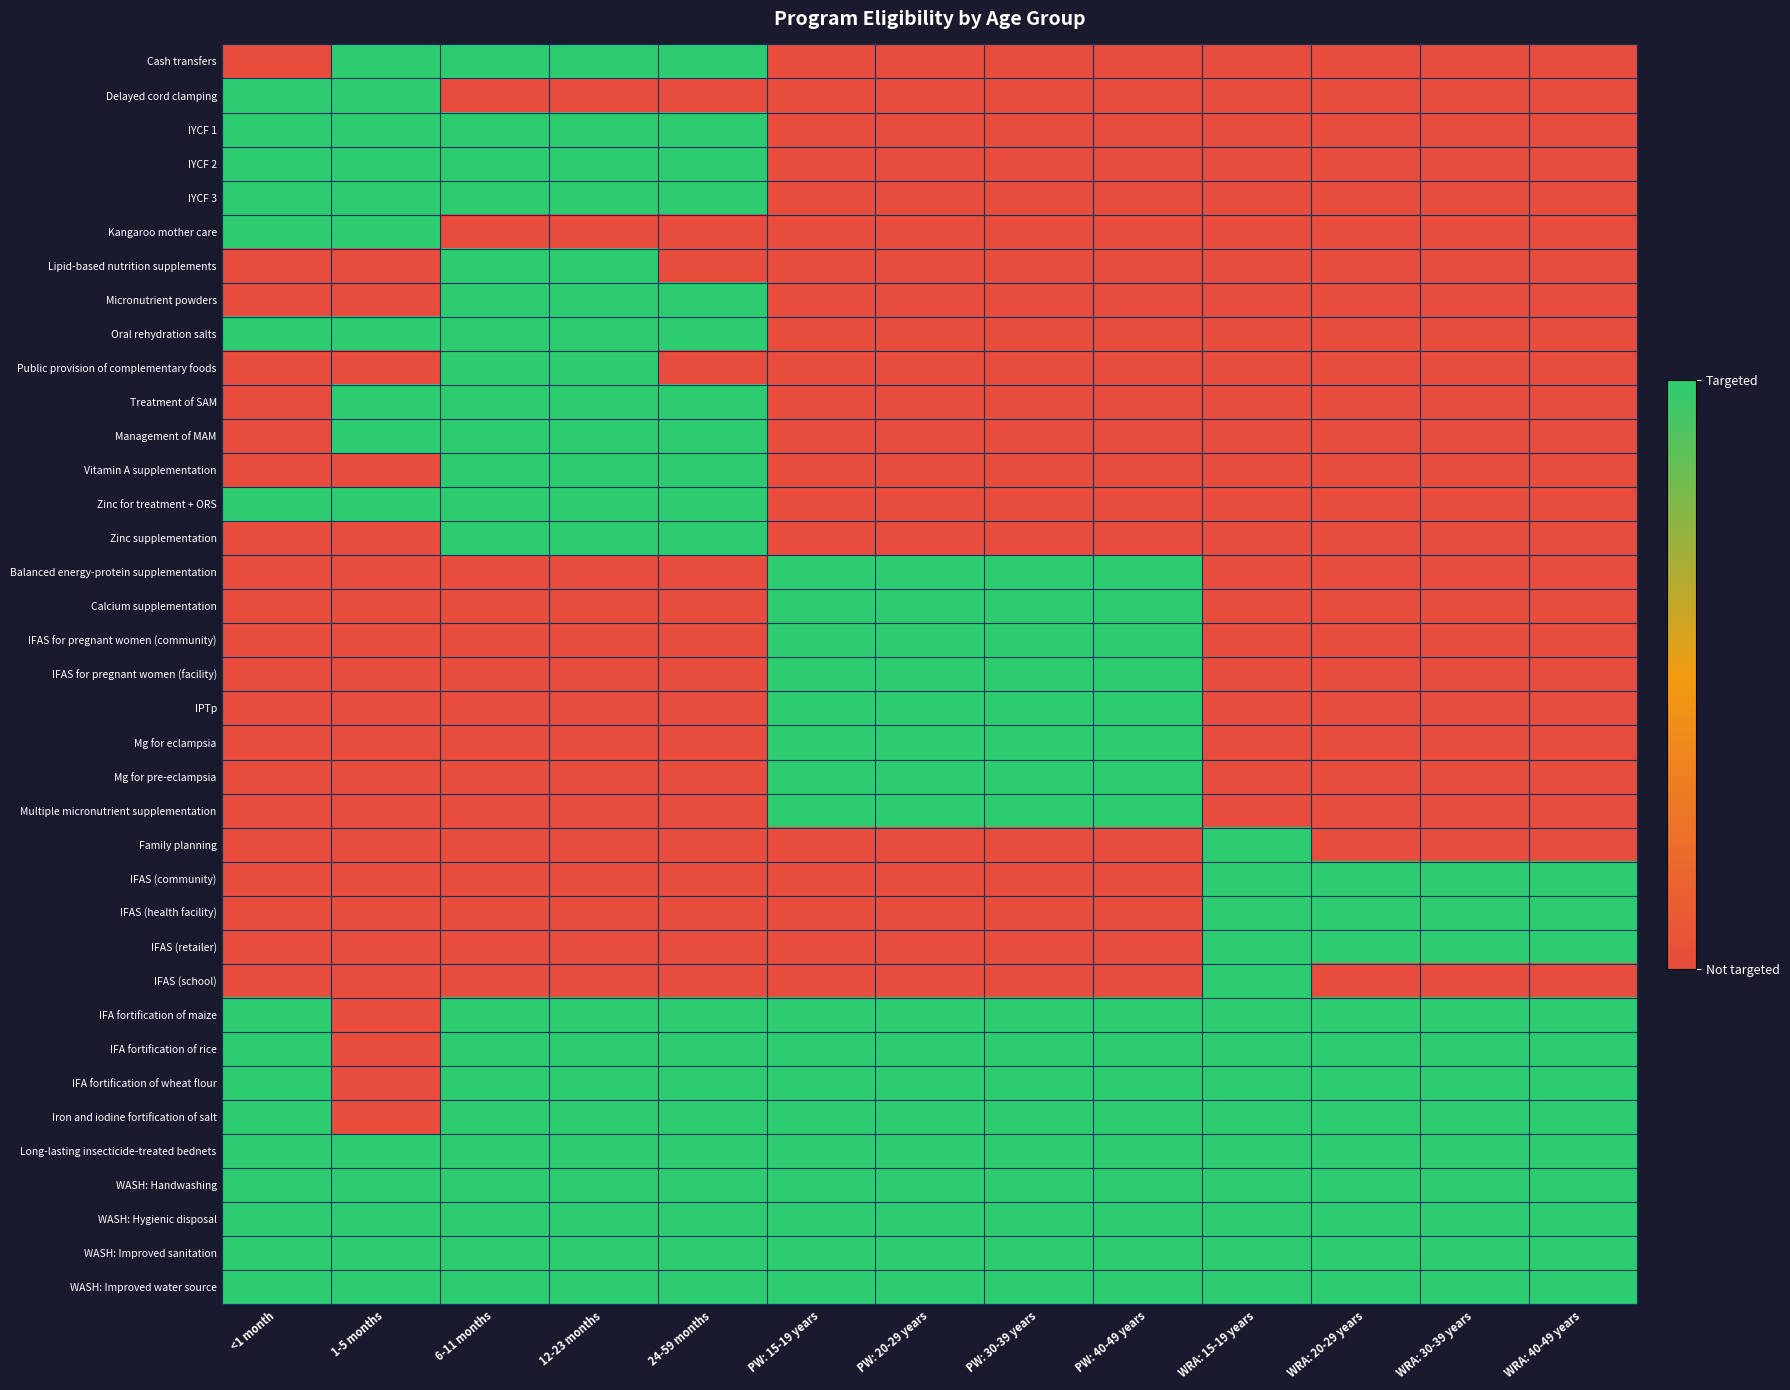

Reading right to left, extract all data points from this chart.

Cash transfers: WRA: 40-49 years=0	WRA: 30-39 years=0	WRA: 20-29 years=0	WRA: 15-19 years=0	PW: 40-49 years=0	PW: 30-39 years=0	PW: 20-29 years=0	PW: 15-19 years=0	24-59 months=1	12-23 months=1	6-11 months=1	1-5 months=1	<1 month=0
Delayed cord clamping: WRA: 40-49 years=0	WRA: 30-39 years=0	WRA: 20-29 years=0	WRA: 15-19 years=0	PW: 40-49 years=0	PW: 30-39 years=0	PW: 20-29 years=0	PW: 15-19 years=0	24-59 months=0	12-23 months=0	6-11 months=0	1-5 months=1	<1 month=1
IYCF 1: WRA: 40-49 years=0	WRA: 30-39 years=0	WRA: 20-29 years=0	WRA: 15-19 years=0	PW: 40-49 years=0	PW: 30-39 years=0	PW: 20-29 years=0	PW: 15-19 years=0	24-59 months=1	12-23 months=1	6-11 months=1	1-5 months=1	<1 month=1
IYCF 2: WRA: 40-49 years=0	WRA: 30-39 years=0	WRA: 20-29 years=0	WRA: 15-19 years=0	PW: 40-49 years=0	PW: 30-39 years=0	PW: 20-29 years=0	PW: 15-19 years=0	24-59 months=1	12-23 months=1	6-11 months=1	1-5 months=1	<1 month=1
IYCF 3: WRA: 40-49 years=0	WRA: 30-39 years=0	WRA: 20-29 years=0	WRA: 15-19 years=0	PW: 40-49 years=0	PW: 30-39 years=0	PW: 20-29 years=0	PW: 15-19 years=0	24-59 months=1	12-23 months=1	6-11 months=1	1-5 months=1	<1 month=1
Kangaroo mother care: WRA: 40-49 years=0	WRA: 30-39 years=0	WRA: 20-29 years=0	WRA: 15-19 years=0	PW: 40-49 years=0	PW: 30-39 years=0	PW: 20-29 years=0	PW: 15-19 years=0	24-59 months=0	12-23 months=0	6-11 months=0	1-5 months=1	<1 month=1
Lipid-based nutrition supplements: WRA: 40-49 years=0	WRA: 30-39 years=0	WRA: 20-29 years=0	WRA: 15-19 years=0	PW: 40-49 years=0	PW: 30-39 years=0	PW: 20-29 years=0	PW: 15-19 years=0	24-59 months=0	12-23 months=1	6-11 months=1	1-5 months=0	<1 month=0
Micronutrient powders: WRA: 40-49 years=0	WRA: 30-39 years=0	WRA: 20-29 years=0	WRA: 15-19 years=0	PW: 40-49 years=0	PW: 30-39 years=0	PW: 20-29 years=0	PW: 15-19 years=0	24-59 months=1	12-23 months=1	6-11 months=1	1-5 months=0	<1 month=0
Oral rehydration salts: WRA: 40-49 years=0	WRA: 30-39 years=0	WRA: 20-29 years=0	WRA: 15-19 years=0	PW: 40-49 years=0	PW: 30-39 years=0	PW: 20-29 years=0	PW: 15-19 years=0	24-59 months=1	12-23 months=1	6-11 months=1	1-5 months=1	<1 month=1
Public provision of complementary foods: WRA: 40-49 years=0	WRA: 30-39 years=0	WRA: 20-29 years=0	WRA: 15-19 years=0	PW: 40-49 years=0	PW: 30-39 years=0	PW: 20-29 years=0	PW: 15-19 years=0	24-59 months=0	12-23 months=1	6-11 months=1	1-5 months=0	<1 month=0
Treatment of SAM: WRA: 40-49 years=0	WRA: 30-39 years=0	WRA: 20-29 years=0	WRA: 15-19 years=0	PW: 40-49 years=0	PW: 30-39 years=0	PW: 20-29 years=0	PW: 15-19 years=0	24-59 months=1	12-23 months=1	6-11 months=1	1-5 months=1	<1 month=0
Management of MAM: WRA: 40-49 years=0	WRA: 30-39 years=0	WRA: 20-29 years=0	WRA: 15-19 years=0	PW: 40-49 years=0	PW: 30-39 years=0	PW: 20-29 years=0	PW: 15-19 years=0	24-59 months=1	12-23 months=1	6-11 months=1	1-5 months=1	<1 month=0
Vitamin A supplementation: WRA: 40-49 years=0	WRA: 30-39 years=0	WRA: 20-29 years=0	WRA: 15-19 years=0	PW: 40-49 years=0	PW: 30-39 years=0	PW: 20-29 years=0	PW: 15-19 years=0	24-59 months=1	12-23 months=1	6-11 months=1	1-5 months=0	<1 month=0
Zinc for treatment + ORS: WRA: 40-49 years=0	WRA: 30-39 years=0	WRA: 20-29 years=0	WRA: 15-19 years=0	PW: 40-49 years=0	PW: 30-39 years=0	PW: 20-29 years=0	PW: 15-19 years=0	24-59 months=1	12-23 months=1	6-11 months=1	1-5 months=1	<1 month=1
Zinc supplementation: WRA: 40-49 years=0	WRA: 30-39 years=0	WRA: 20-29 years=0	WRA: 15-19 years=0	PW: 40-49 years=0	PW: 30-39 years=0	PW: 20-29 years=0	PW: 15-19 years=0	24-59 months=1	12-23 months=1	6-11 months=1	1-5 months=0	<1 month=0
Balanced energy-protein supplementation: WRA: 40-49 years=0	WRA: 30-39 years=0	WRA: 20-29 years=0	WRA: 15-19 years=0	PW: 40-49 years=1	PW: 30-39 years=1	PW: 20-29 years=1	PW: 15-19 years=1	24-59 months=0	12-23 months=0	6-11 months=0	1-5 months=0	<1 month=0
Calcium supplementation: WRA: 40-49 years=0	WRA: 30-39 years=0	WRA: 20-29 years=0	WRA: 15-19 years=0	PW: 40-49 years=1	PW: 30-39 years=1	PW: 20-29 years=1	PW: 15-19 years=1	24-59 months=0	12-23 months=0	6-11 months=0	1-5 months=0	<1 month=0
IFAS for pregnant women (community): WRA: 40-49 years=0	WRA: 30-39 years=0	WRA: 20-29 years=0	WRA: 15-19 years=0	PW: 40-49 years=1	PW: 30-39 years=1	PW: 20-29 years=1	PW: 15-19 years=1	24-59 months=0	12-23 months=0	6-11 months=0	1-5 months=0	<1 month=0
IFAS for pregnant women (facility): WRA: 40-49 years=0	WRA: 30-39 years=0	WRA: 20-29 years=0	WRA: 15-19 years=0	PW: 40-49 years=1	PW: 30-39 years=1	PW: 20-29 years=1	PW: 15-19 years=1	24-59 months=0	12-23 months=0	6-11 months=0	1-5 months=0	<1 month=0
IPTp: WRA: 40-49 years=0	WRA: 30-39 years=0	WRA: 20-29 years=0	WRA: 15-19 years=0	PW: 40-49 years=1	PW: 30-39 years=1	PW: 20-29 years=1	PW: 15-19 years=1	24-59 months=0	12-23 months=0	6-11 months=0	1-5 months=0	<1 month=0
Mg for eclampsia: WRA: 40-49 years=0	WRA: 30-39 years=0	WRA: 20-29 years=0	WRA: 15-19 years=0	PW: 40-49 years=1	PW: 30-39 years=1	PW: 20-29 years=1	PW: 15-19 years=1	24-59 months=0	12-23 months=0	6-11 months=0	1-5 months=0	<1 month=0
Mg for pre-eclampsia: WRA: 40-49 years=0	WRA: 30-39 years=0	WRA: 20-29 years=0	WRA: 15-19 years=0	PW: 40-49 years=1	PW: 30-39 years=1	PW: 20-29 years=1	PW: 15-19 years=1	24-59 months=0	12-23 months=0	6-11 months=0	1-5 months=0	<1 month=0
Multiple micronutrient supplementation: WRA: 40-49 years=0	WRA: 30-39 years=0	WRA: 20-29 years=0	WRA: 15-19 years=0	PW: 40-49 years=1	PW: 30-39 years=1	PW: 20-29 years=1	PW: 15-19 years=1	24-59 months=0	12-23 months=0	6-11 months=0	1-5 months=0	<1 month=0
Family planning: WRA: 40-49 years=0	WRA: 30-39 years=0	WRA: 20-29 years=0	WRA: 15-19 years=1	PW: 40-49 years=0	PW: 30-39 years=0	PW: 20-29 years=0	PW: 15-19 years=0	24-59 months=0	12-23 months=0	6-11 months=0	1-5 months=0	<1 month=0
IFAS (community): WRA: 40-49 years=1	WRA: 30-39 years=1	WRA: 20-29 years=1	WRA: 15-19 years=1	PW: 40-49 years=0	PW: 30-39 years=0	PW: 20-29 years=0	PW: 15-19 years=0	24-59 months=0	12-23 months=0	6-11 months=0	1-5 months=0	<1 month=0
IFAS (health facility): WRA: 40-49 years=1	WRA: 30-39 years=1	WRA: 20-29 years=1	WRA: 15-19 years=1	PW: 40-49 years=0	PW: 30-39 years=0	PW: 20-29 years=0	PW: 15-19 years=0	24-59 months=0	12-23 months=0	6-11 months=0	1-5 months=0	<1 month=0
IFAS (retailer): WRA: 40-49 years=1	WRA: 30-39 years=1	WRA: 20-29 years=1	WRA: 15-19 years=1	PW: 40-49 years=0	PW: 30-39 years=0	PW: 20-29 years=0	PW: 15-19 years=0	24-59 months=0	12-23 months=0	6-11 months=0	1-5 months=0	<1 month=0
IFAS (school): WRA: 40-49 years=0	WRA: 30-39 years=0	WRA: 20-29 years=0	WRA: 15-19 years=1	PW: 40-49 years=0	PW: 30-39 years=0	PW: 20-29 years=0	PW: 15-19 years=0	24-59 months=0	12-23 months=0	6-11 months=0	1-5 months=0	<1 month=0
IFA fortification of maize: WRA: 40-49 years=1	WRA: 30-39 years=1	WRA: 20-29 years=1	WRA: 15-19 years=1	PW: 40-49 years=1	PW: 30-39 years=1	PW: 20-29 years=1	PW: 15-19 years=1	24-59 months=1	12-23 months=1	6-11 months=1	1-5 months=0	<1 month=1
IFA fortification of rice: WRA: 40-49 years=1	WRA: 30-39 years=1	WRA: 20-29 years=1	WRA: 15-19 years=1	PW: 40-49 years=1	PW: 30-39 years=1	PW: 20-29 years=1	PW: 15-19 years=1	24-59 months=1	12-23 months=1	6-11 months=1	1-5 months=0	<1 month=1
IFA fortification of wheat flour: WRA: 40-49 years=1	WRA: 30-39 years=1	WRA: 20-29 years=1	WRA: 15-19 years=1	PW: 40-49 years=1	PW: 30-39 years=1	PW: 20-29 years=1	PW: 15-19 years=1	24-59 months=1	12-23 months=1	6-11 months=1	1-5 months=0	<1 month=1
Iron and iodine fortification of salt: WRA: 40-49 years=1	WRA: 30-39 years=1	WRA: 20-29 years=1	WRA: 15-19 years=1	PW: 40-49 years=1	PW: 30-39 years=1	PW: 20-29 years=1	PW: 15-19 years=1	24-59 months=1	12-23 months=1	6-11 months=1	1-5 months=0	<1 month=1
Long-lasting insecticide-treated bednets: WRA: 40-49 years=1	WRA: 30-39 years=1	WRA: 20-29 years=1	WRA: 15-19 years=1	PW: 40-49 years=1	PW: 30-39 years=1	PW: 20-29 years=1	PW: 15-19 years=1	24-59 months=1	12-23 months=1	6-11 months=1	1-5 months=1	<1 month=1
WASH: Handwashing: WRA: 40-49 years=1	WRA: 30-39 years=1	WRA: 20-29 years=1	WRA: 15-19 years=1	PW: 40-49 years=1	PW: 30-39 years=1	PW: 20-29 years=1	PW: 15-19 years=1	24-59 months=1	12-23 months=1	6-11 months=1	1-5 months=1	<1 month=1
WASH: Hygienic disposal: WRA: 40-49 years=1	WRA: 30-39 years=1	WRA: 20-29 years=1	WRA: 15-19 years=1	PW: 40-49 years=1	PW: 30-39 years=1	PW: 20-29 years=1	PW: 15-19 years=1	24-59 months=1	12-23 months=1	6-11 months=1	1-5 months=1	<1 month=1
WASH: Improved sanitation: WRA: 40-49 years=1	WRA: 30-39 years=1	WRA: 20-29 years=1	WRA: 15-19 years=1	PW: 40-49 years=1	PW: 30-39 years=1	PW: 20-29 years=1	PW: 15-19 years=1	24-59 months=1	12-23 months=1	6-11 months=1	1-5 months=1	<1 month=1
WASH: Improved water source: WRA: 40-49 years=1	WRA: 30-39 years=1	WRA: 20-29 years=1	WRA: 15-19 years=1	PW: 40-49 years=1	PW: 30-39 years=1	PW: 20-29 years=1	PW: 15-19 years=1	24-59 months=1	12-23 months=1	6-11 months=1	1-5 months=1	<1 month=1